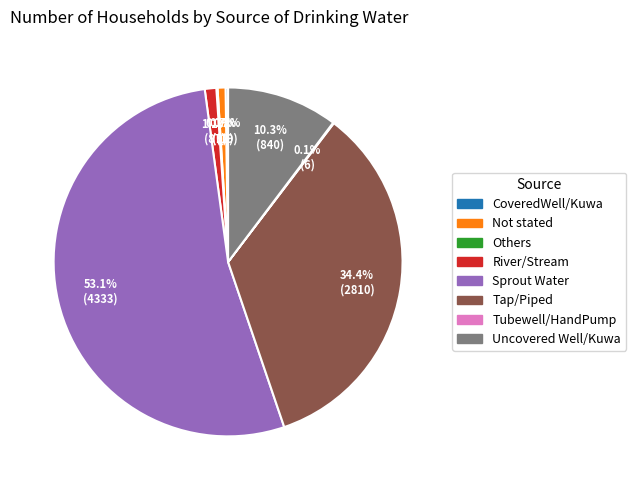

Which category has the biggest portion of the pie?

Sprout Water